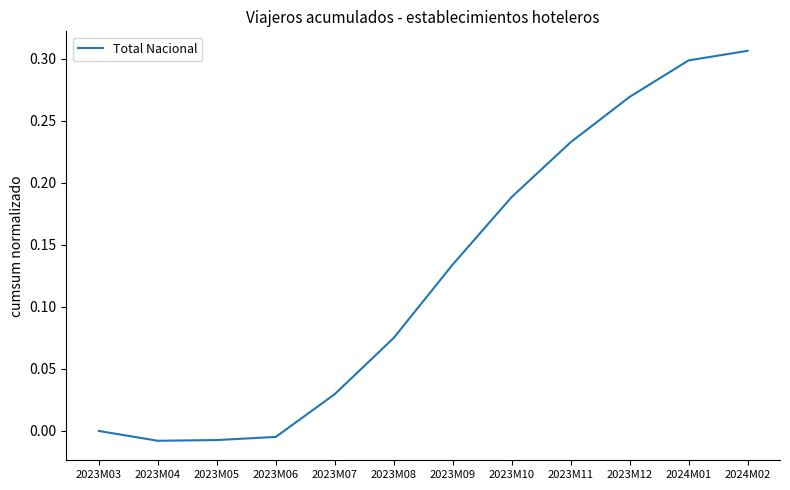

Is it true that the value at 2024M01 is 0.4?

False